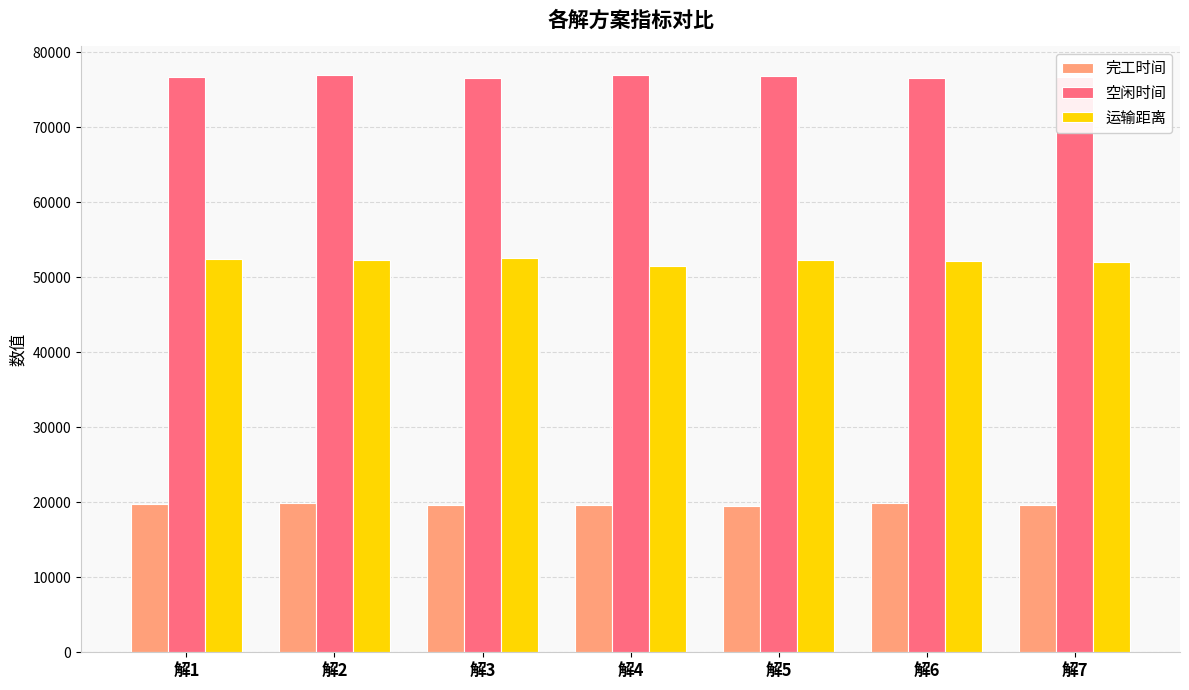

What is the minimum value for 空闲时间?

76603.4